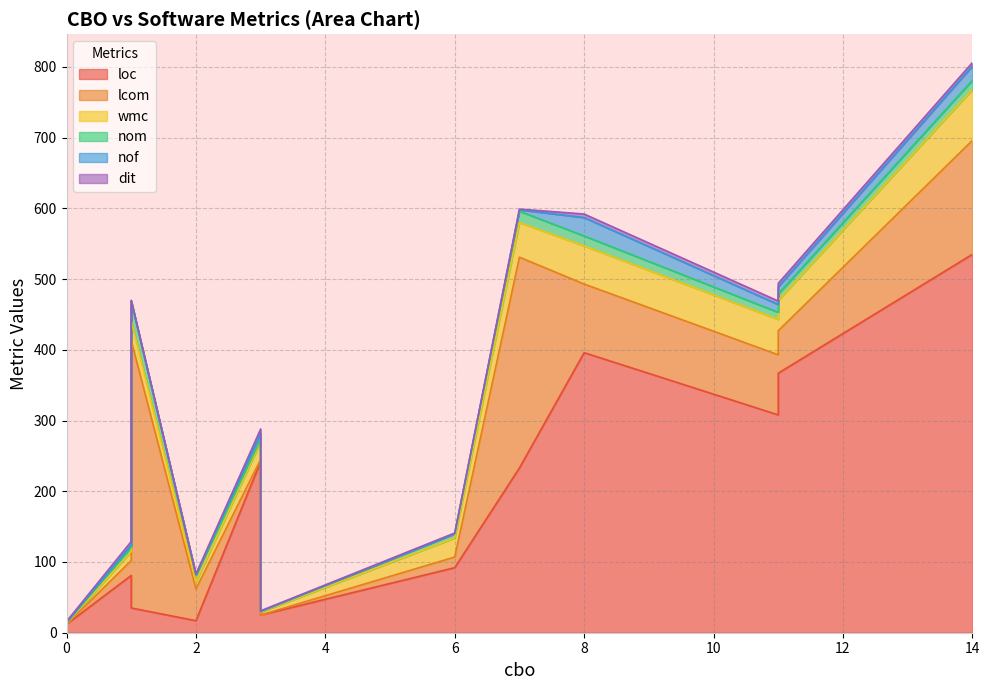

True or false: nof has more than 2 points higher than both neighbors.

True